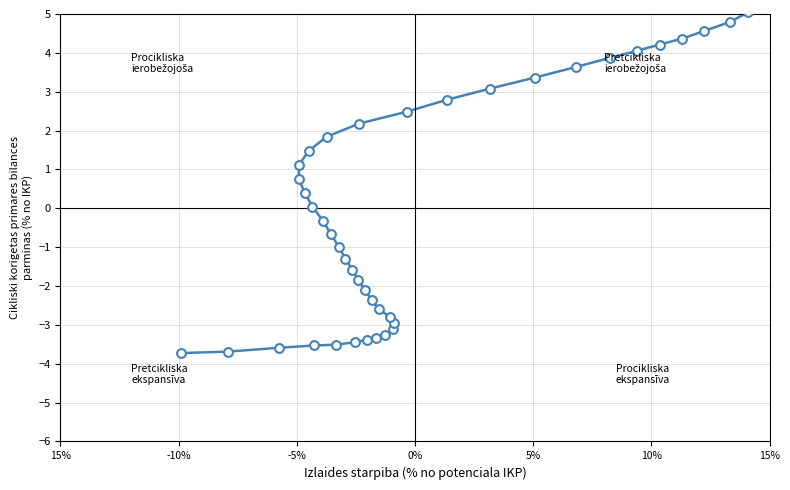

What is the range of Y values (max minus min)?

8.8